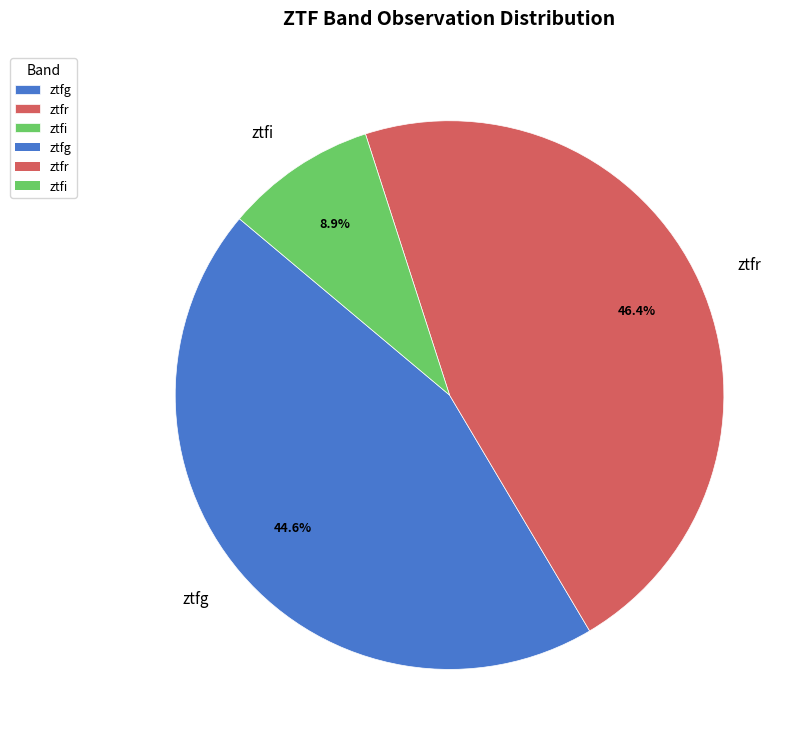

Approximately how many times larger is the value at ztfr compared to ztfg?

1.0